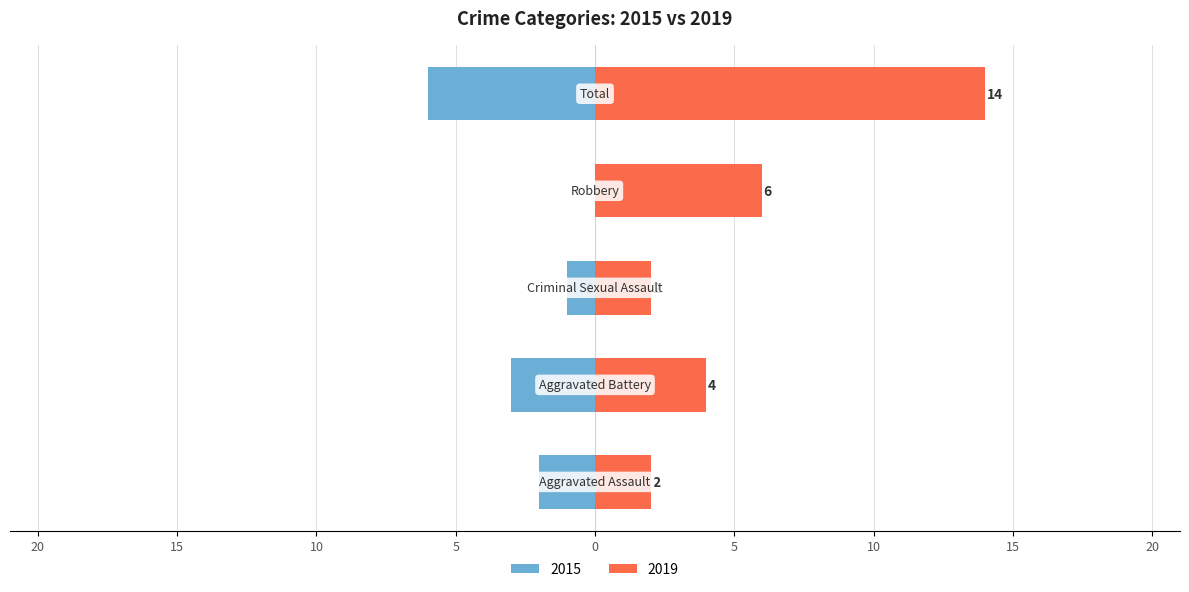

Are the bars grouped side by side (vs. stacked)?

Yes